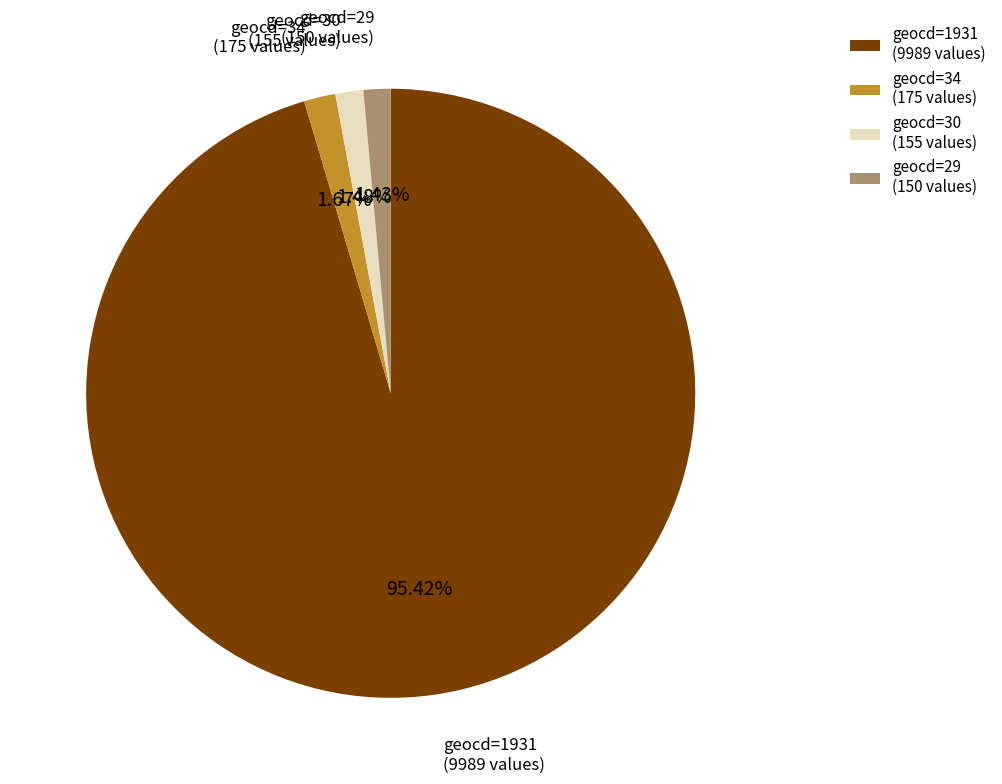

Combined, do geocd=1931 (9989 values) and geocd=34 (175 values) account for over 50%?

Yes